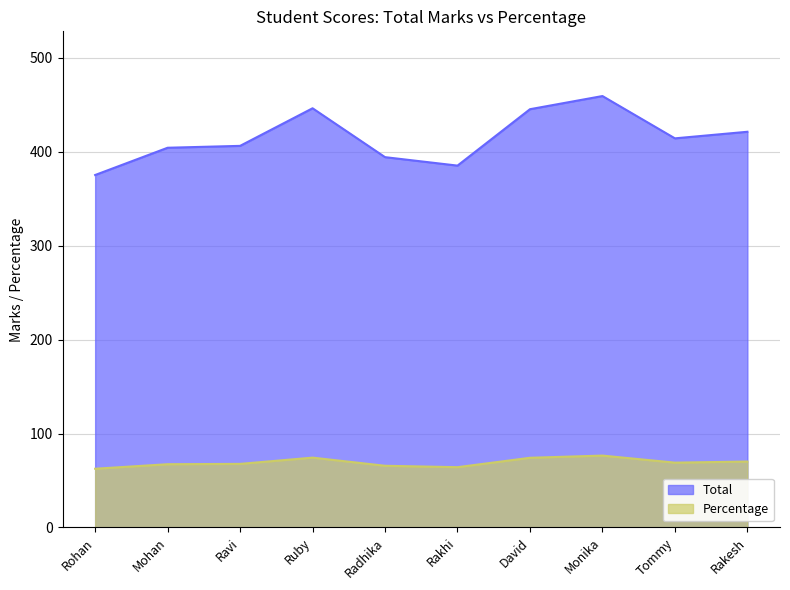

What is the average value of the Percentage series?

69.2